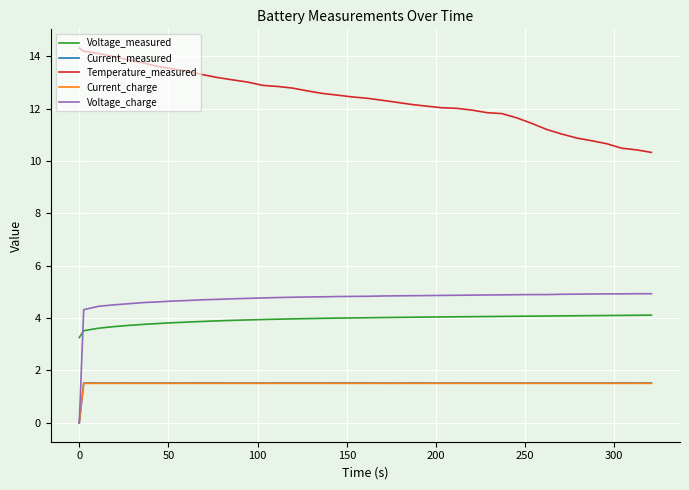

True or false: Current_measured and Temperature_measured cross at least once.

False